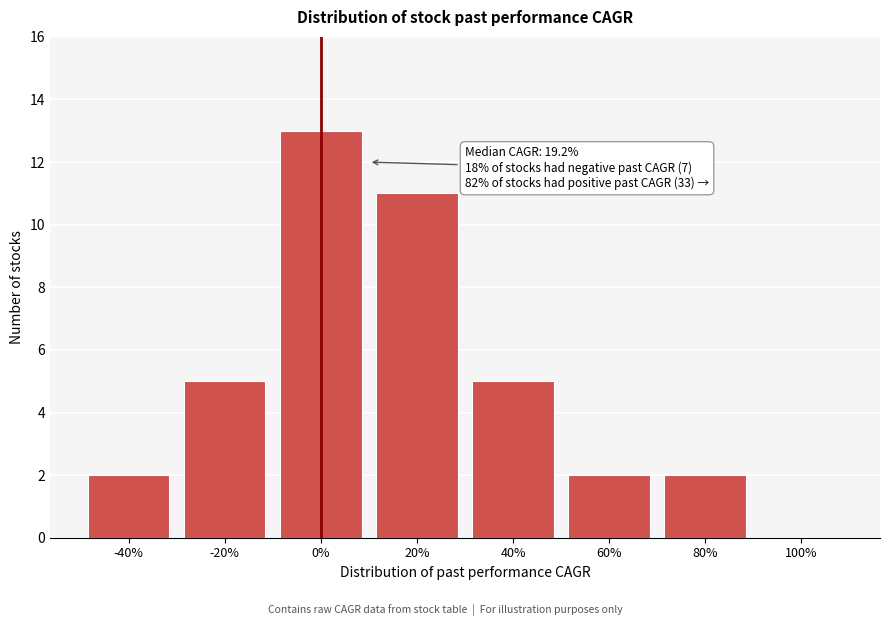

Reading left to right, transcribe all the data shown in this chart.

-40%=2	-20%=5	0%=13	20%=11	40%=5	60%=2	80%=2	100%=0